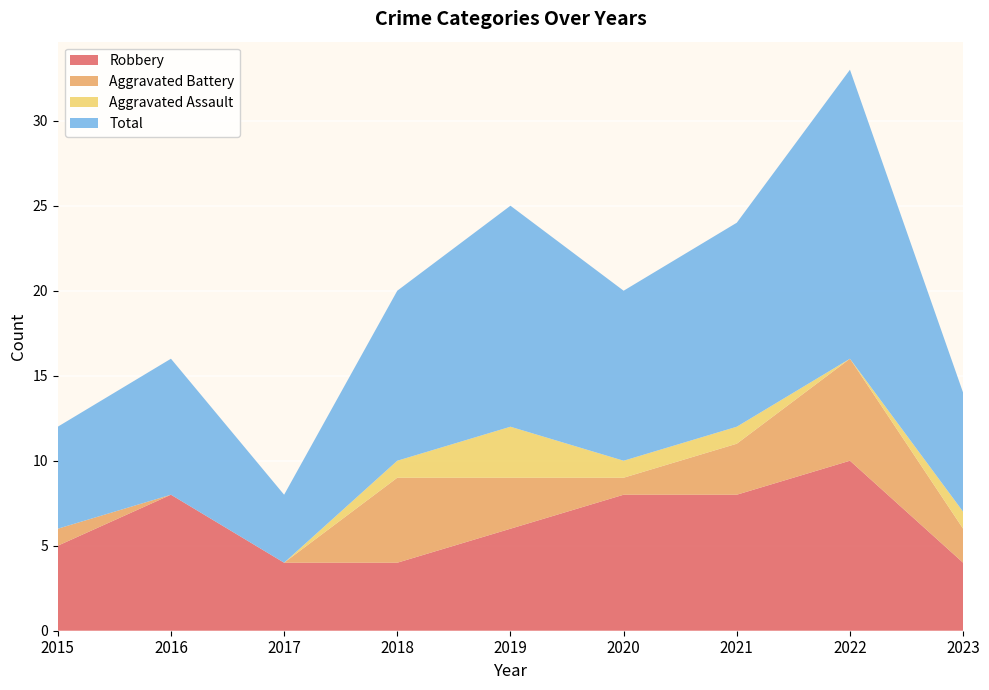

Reading left to right, extract all data points from this chart.

Robbery: 2015=5	2016=8	2017=4	2018=4	2019=6	2020=8	2021=8	2022=10	2023=4
Aggravated Battery: 2015=1	2016=0	2017=0	2018=5	2019=3	2020=1	2021=3	2022=6	2023=2
Aggravated Assault: 2015=0	2016=0	2017=0	2018=1	2019=3	2020=1	2021=1	2022=0	2023=1
Total: 2015=6	2016=8	2017=4	2018=10	2019=13	2020=10	2021=12	2022=17	2023=7